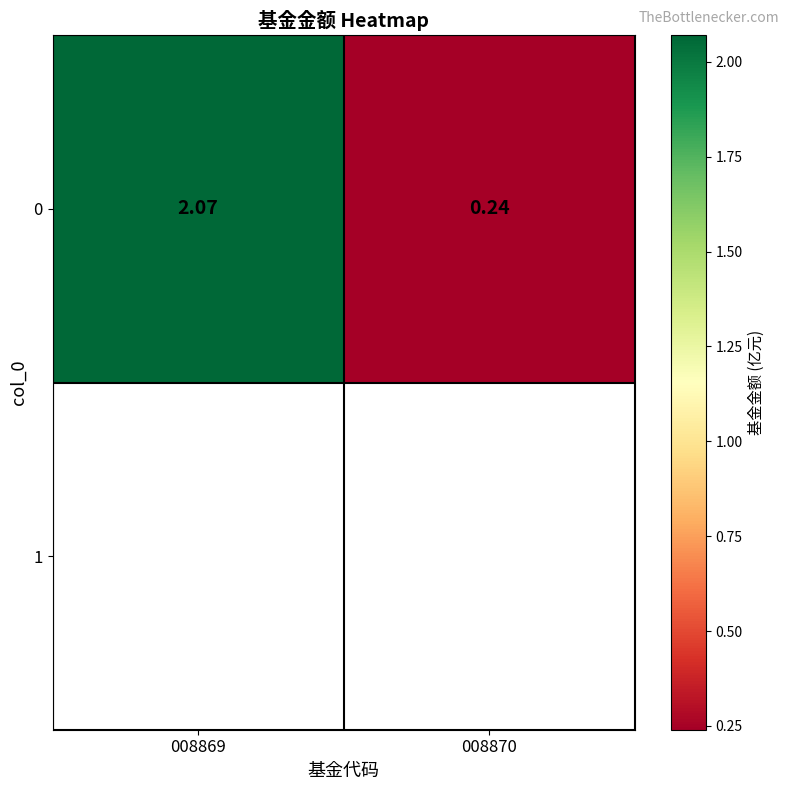

Where does the data first go above 2?

008869